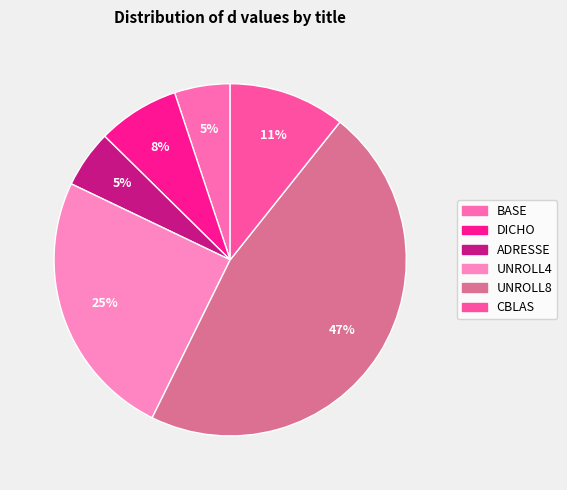

Is there a majority slice in this chart?

No